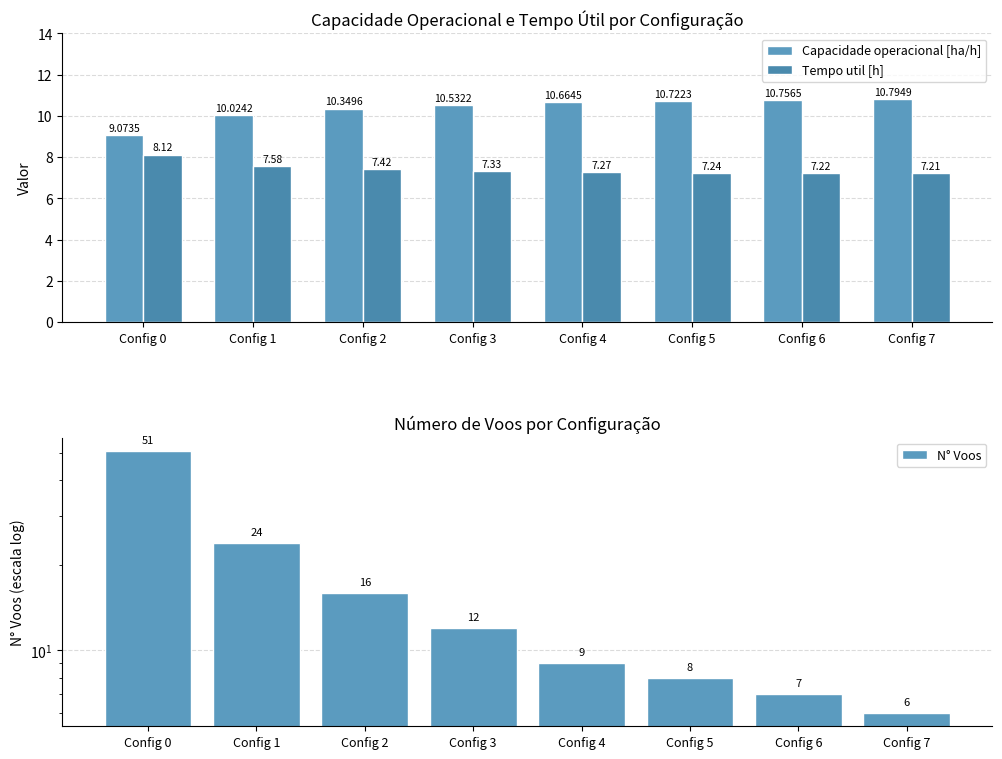

Reading left to right, what are all the values shown in this chart?

Capacidade operacional [ha/h]: Config 0=9.1	Config 1=10.0	Config 2=10.3	Config 3=10.5	Config 4=10.7	Config 5=10.7	Config 6=10.8	Config 7=10.8
Tempo util [h]: Config 0=8.1	Config 1=7.6	Config 2=7.4	Config 3=7.3	Config 4=7.3	Config 5=7.2	Config 6=7.2	Config 7=7.2
N° Voos: Config 0=51.0	Config 1=24.0	Config 2=16.0	Config 3=12.0	Config 4=9.0	Config 5=8.0	Config 6=7.0	Config 7=6.0